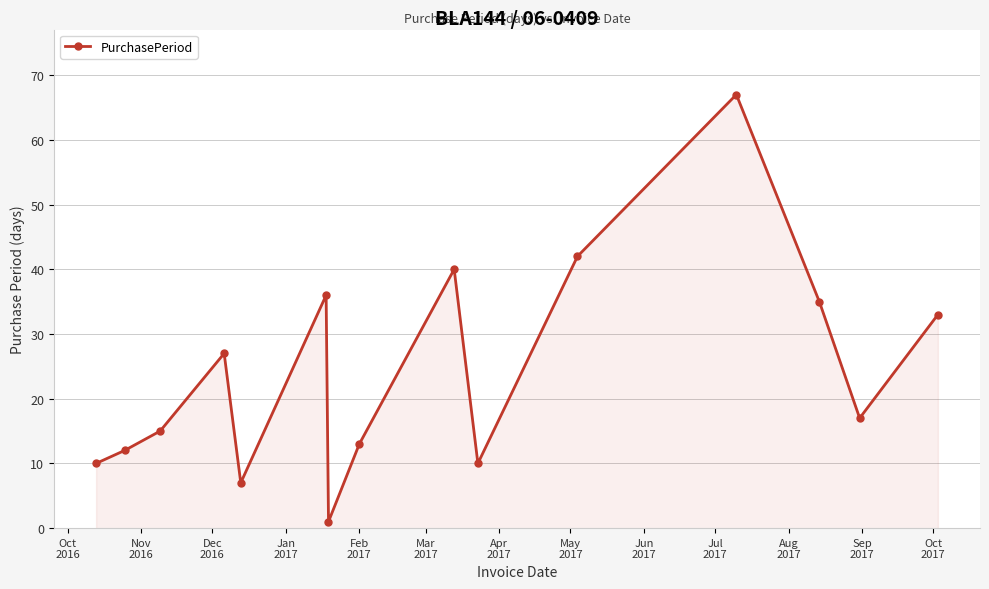

True or false: the data has more than 0 interior local peaks.

True